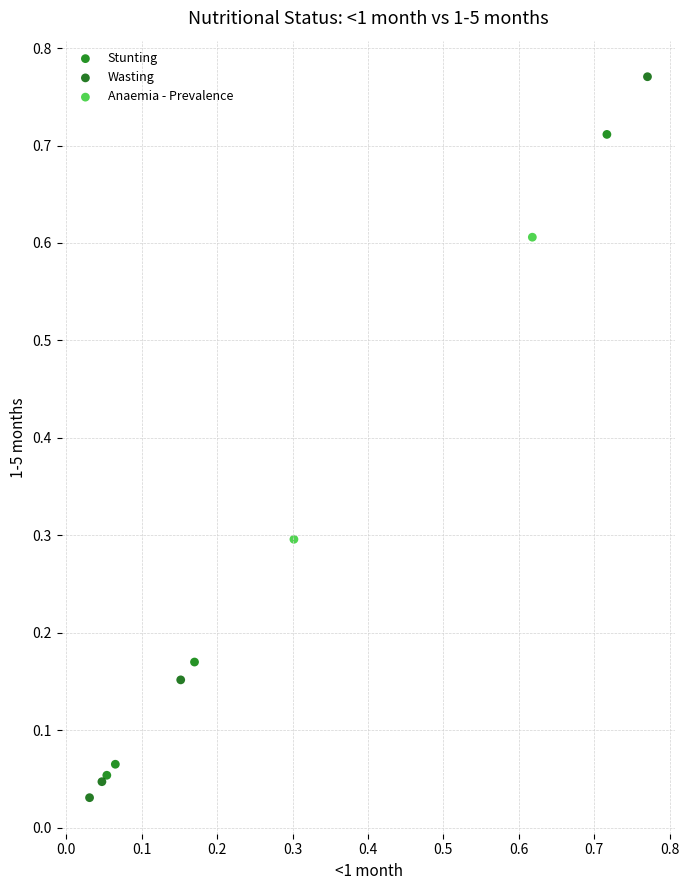

What are all the series names shown in the legend?

Stunting, Wasting, Anaemia - Prevalence